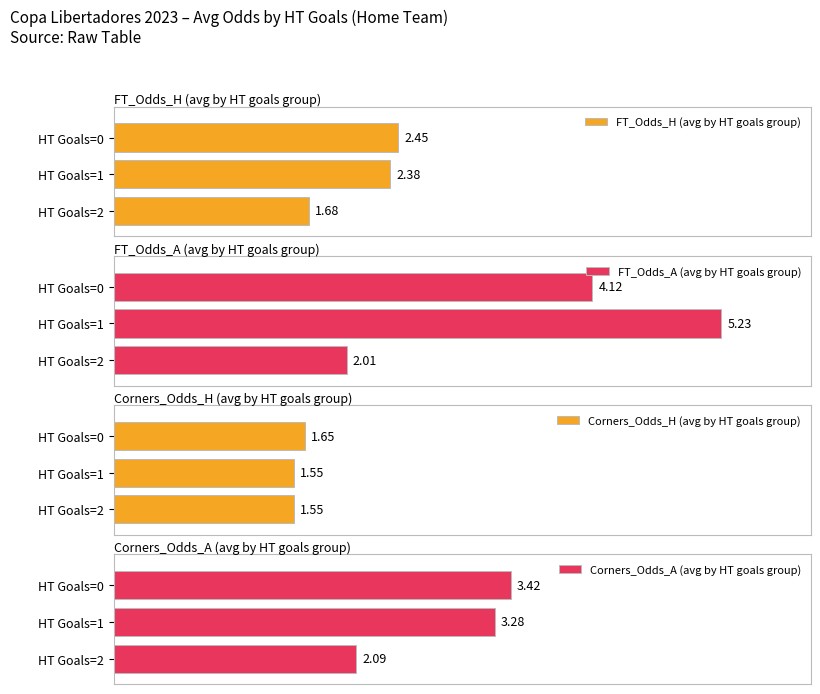

Rank the series by their maximum value, from highest to lowest.

FT_Odds_A (avg by HT goals group), Corners_Odds_A (avg by HT goals group), FT_Odds_H (avg by HT goals group), Corners_Odds_H (avg by HT goals group)